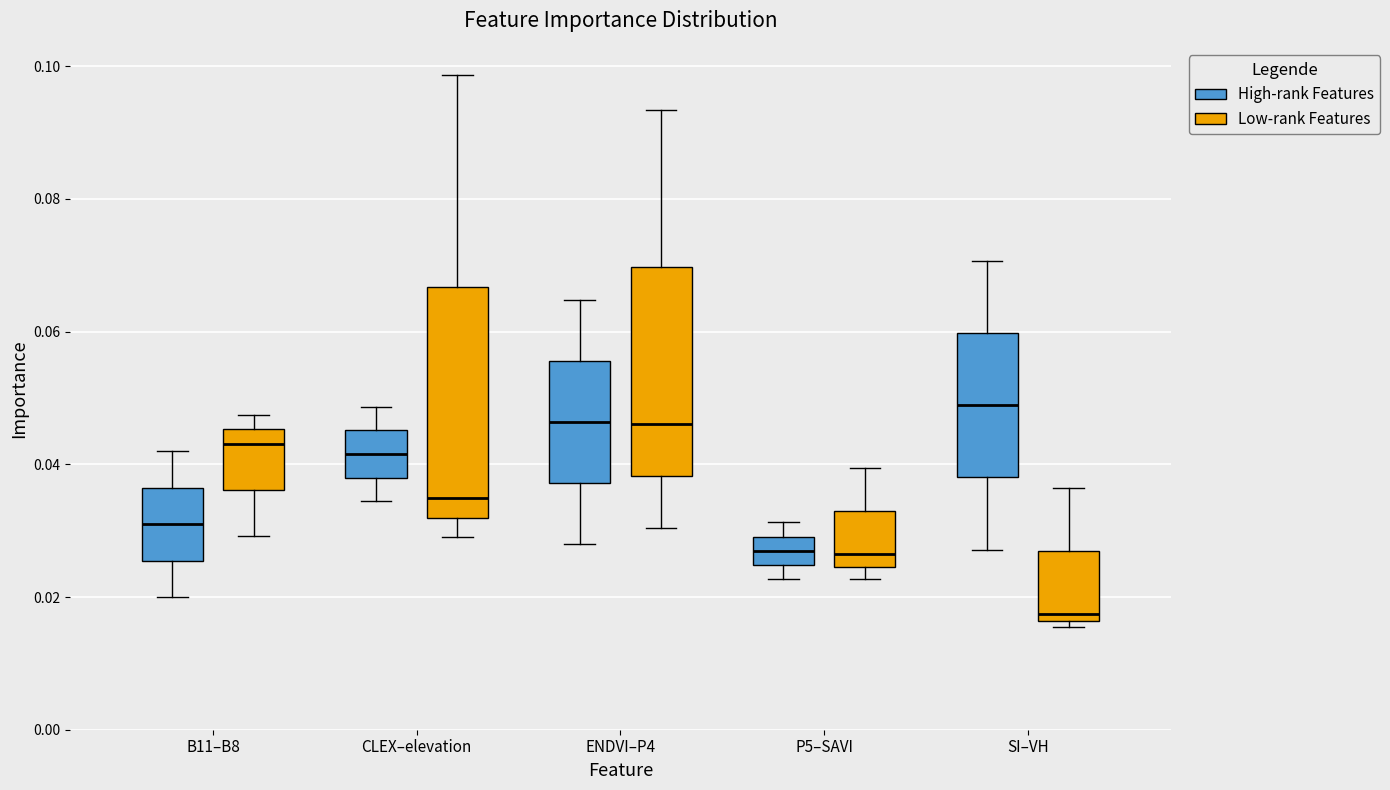

Reading left to right, read every box against the y-axis: the position of its median line, the range the box covers, and the ends of its whiskers. The values are not printed on the chart, so give them approximately, as read against the axis.

B11–B8 (High-rank Features): median 0.030, box 0.026 to 0.036, whiskers 0.020 to 0.042
B11–B8 (Low-rank Features): median 0.044, box 0.036 to 0.046, whiskers 0.030 to 0.048
CLEX–elevation (High-rank Features): median 0.042, box 0.038 to 0.046, whiskers 0.034 to 0.048
CLEX–elevation (Low-rank Features): median 0.034, box 0.032 to 0.066, whiskers 0.030 to 0.098
ENDVI–P4 (High-rank Features): median 0.046, box 0.038 to 0.056, whiskers 0.028 to 0.064
ENDVI–P4 (Low-rank Features): median 0.046, box 0.038 to 0.070, whiskers 0.030 to 0.094
P5–SAVI (High-rank Features): median 0.026, box 0.024 to 0.030, whiskers 0.022 to 0.032
P5–SAVI (Low-rank Features): median 0.026, box 0.024 to 0.034, whiskers 0.022 to 0.040
SI–VH (High-rank Features): median 0.048, box 0.038 to 0.060, whiskers 0.028 to 0.070
SI–VH (Low-rank Features): median 0.018, box 0.016 to 0.026, whiskers 0.016 (just below the box's lower edge) to 0.036